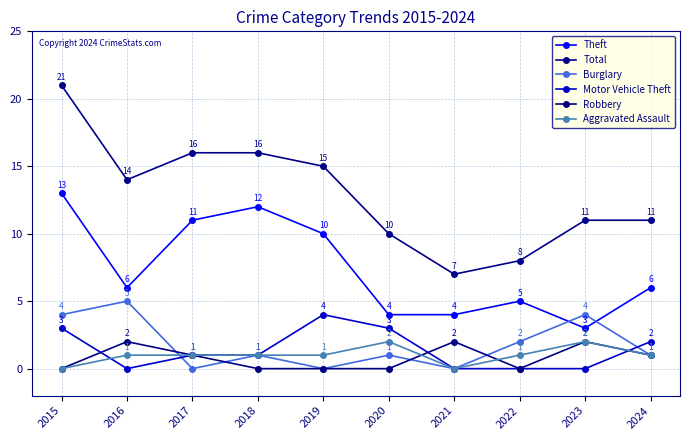

How many positive values does the Robbery series have?

5